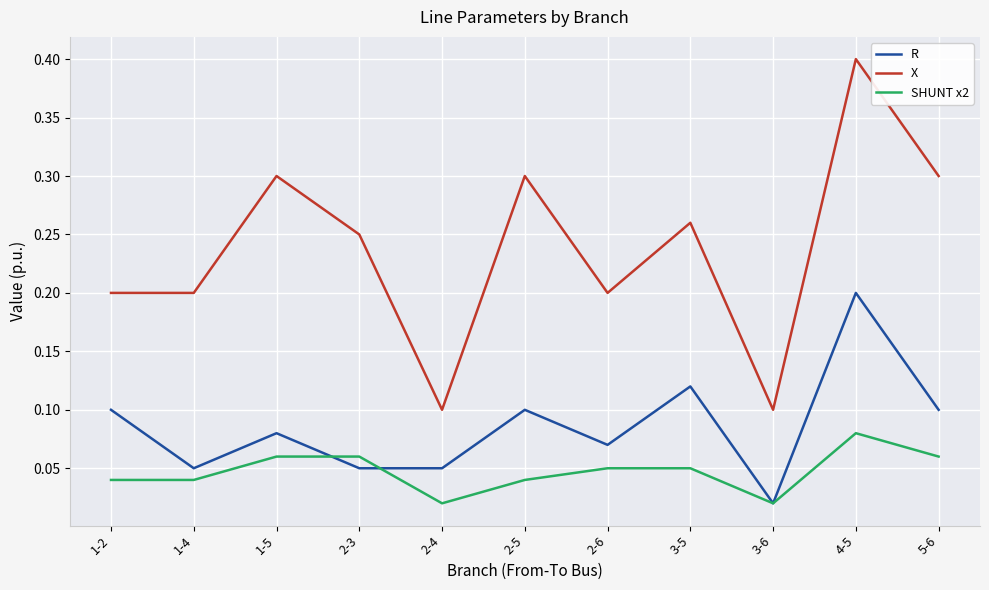

What position from the left is 5-6?

11